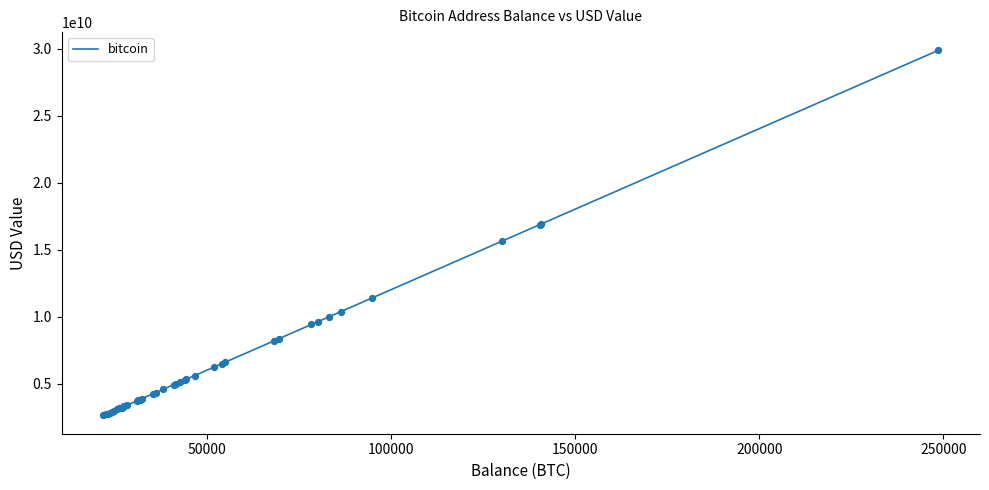

What is the maximum value shown in the chart?

29883169233.4